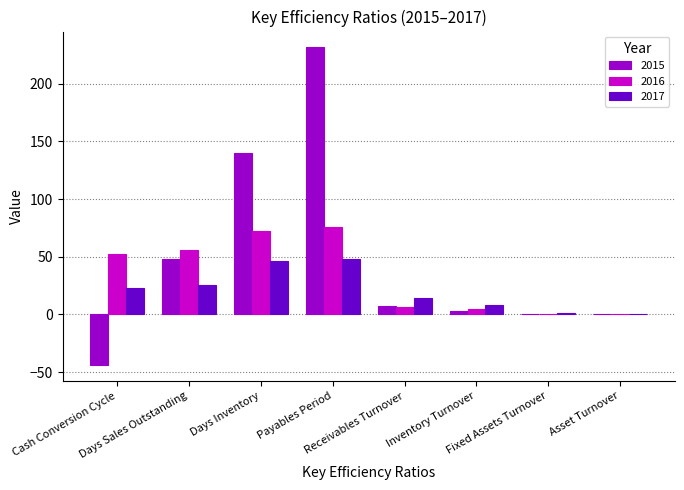

What is the highest value of the 2017 series?

48.2